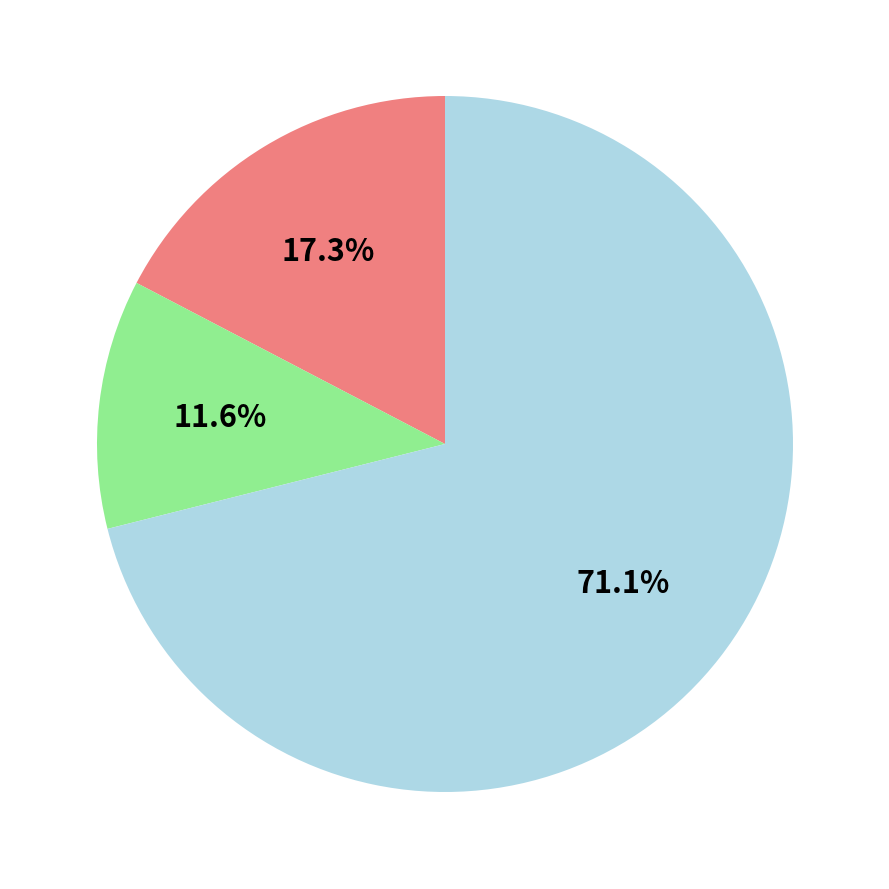

Is there any slice that represents more than half of the pie?

Yes